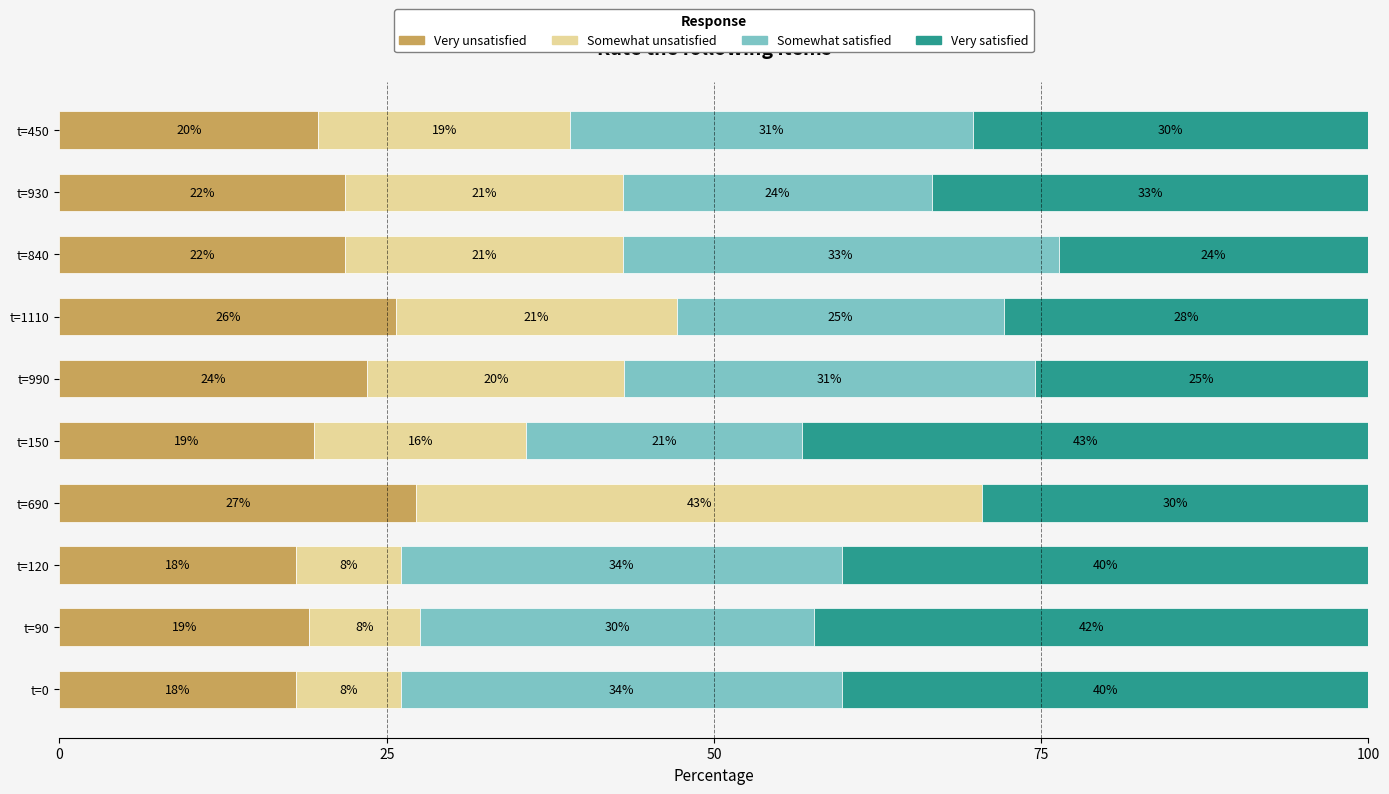

What are all the series names shown in the legend?

Very unsatisfied, Somewhat unsatisfied, Somewhat satisfied, Very satisfied